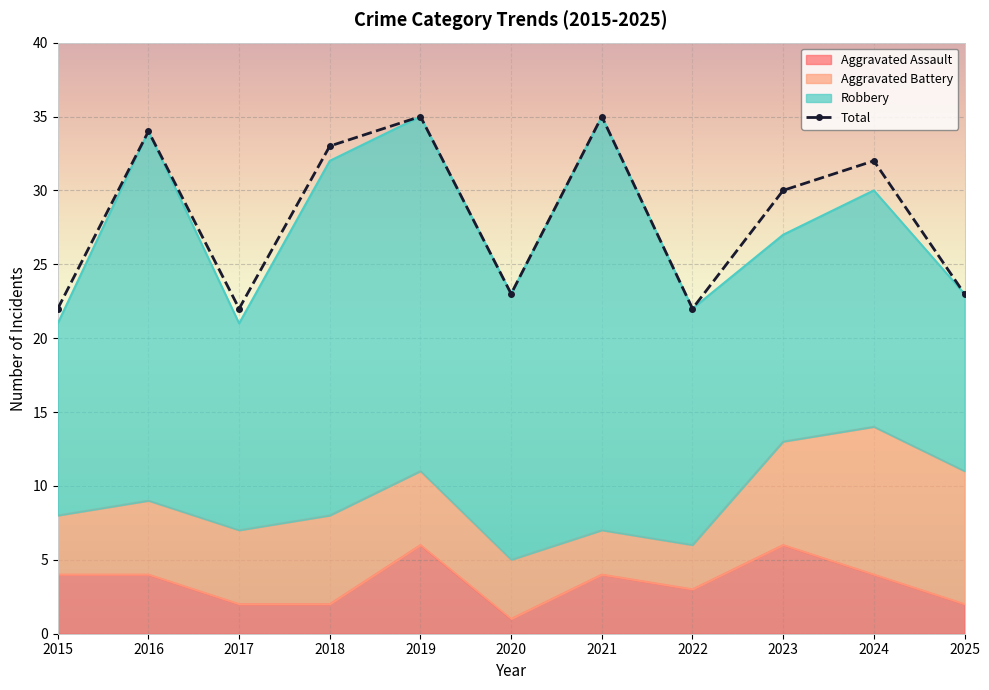

The value of Total at 2023 is 50. True or false?

False